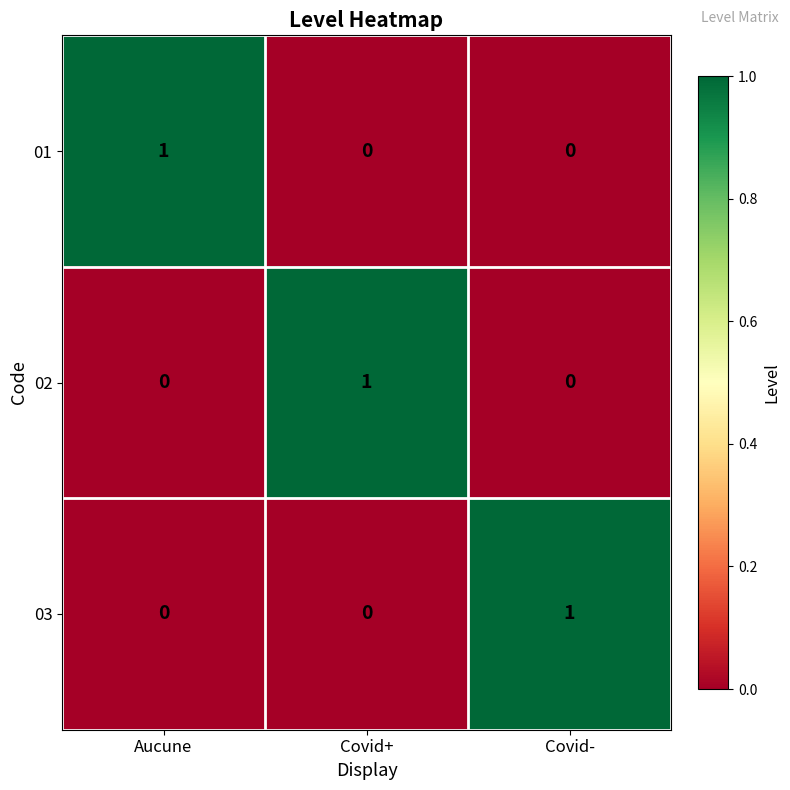

Is the value of 02 at Covid- greater than the value of 03 at Covid-?

No